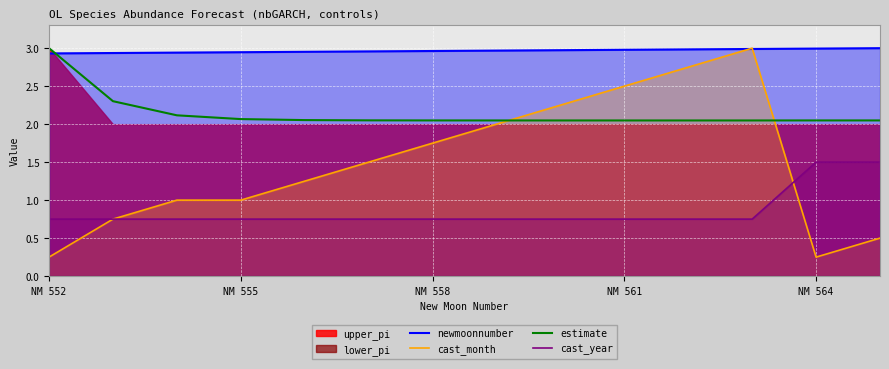

At which category does the chart reach its minimum across all series?

NM 552